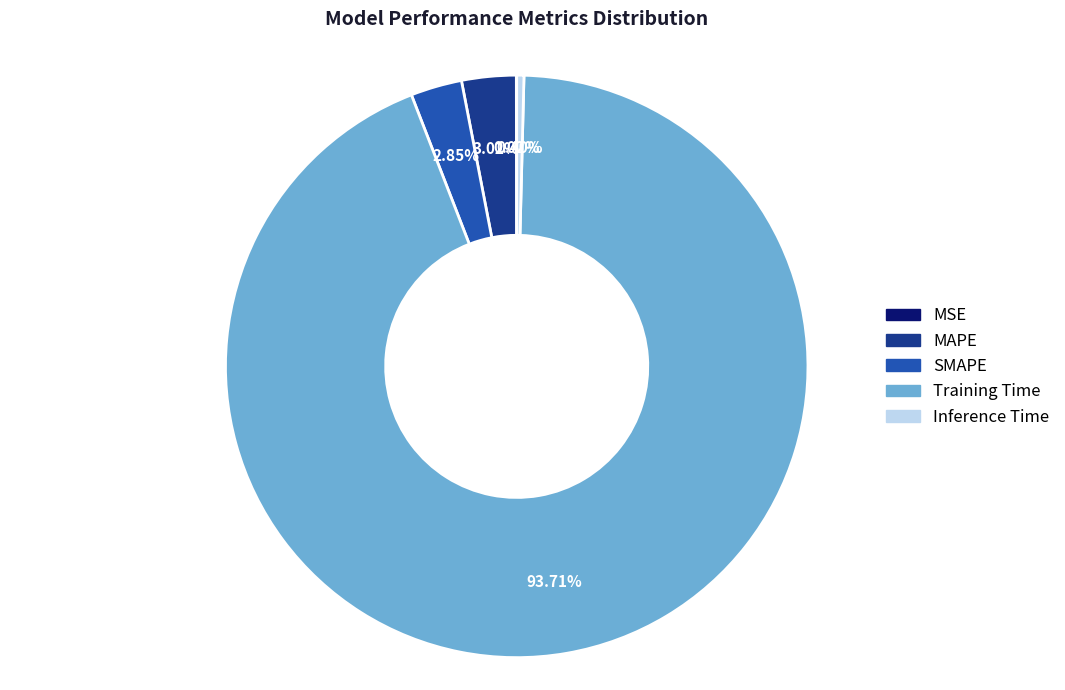

Which slice is the largest?

Training Time